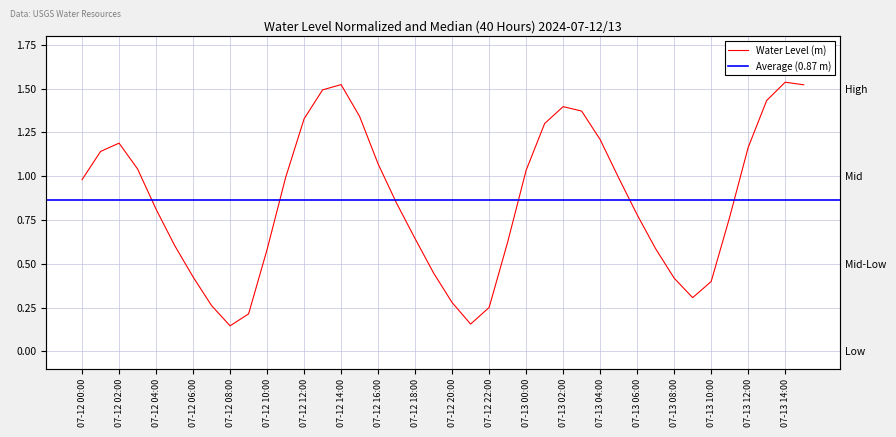

What is the label of the 15th point from the left?

07-12 14:00